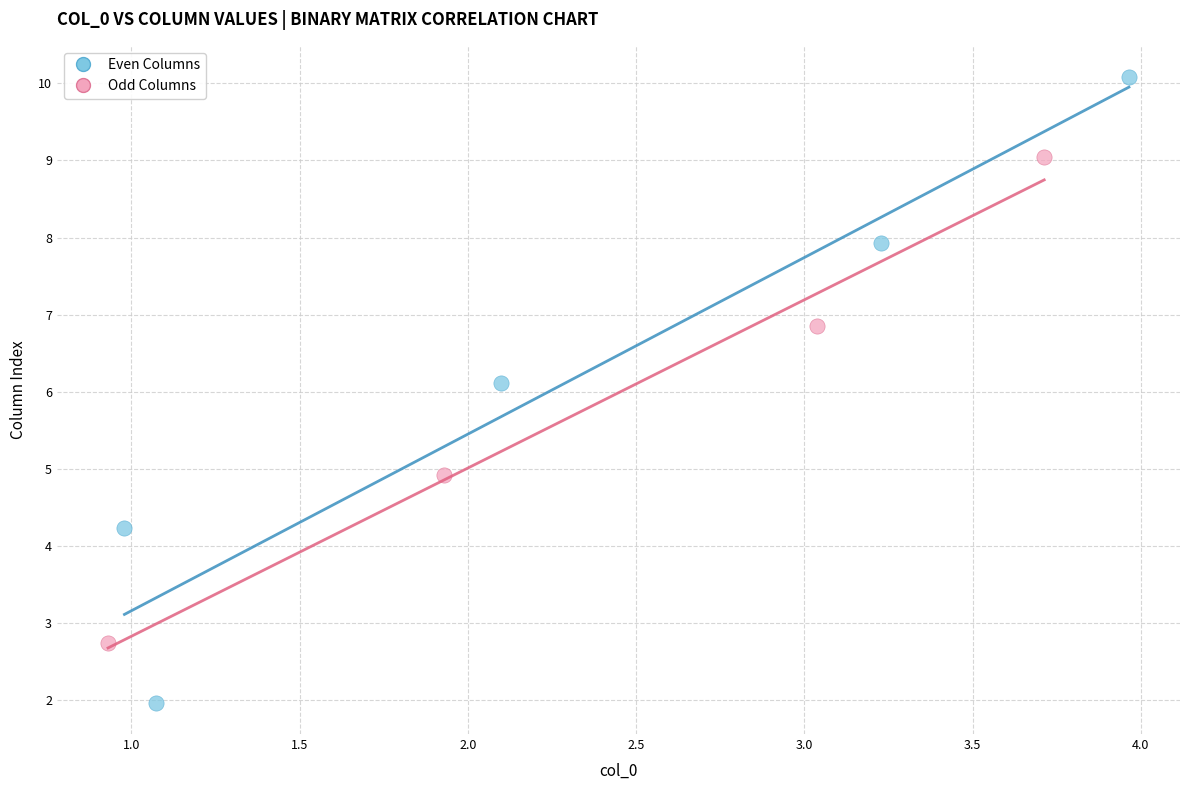

Which series has the widest spread of Y values?

Even Columns